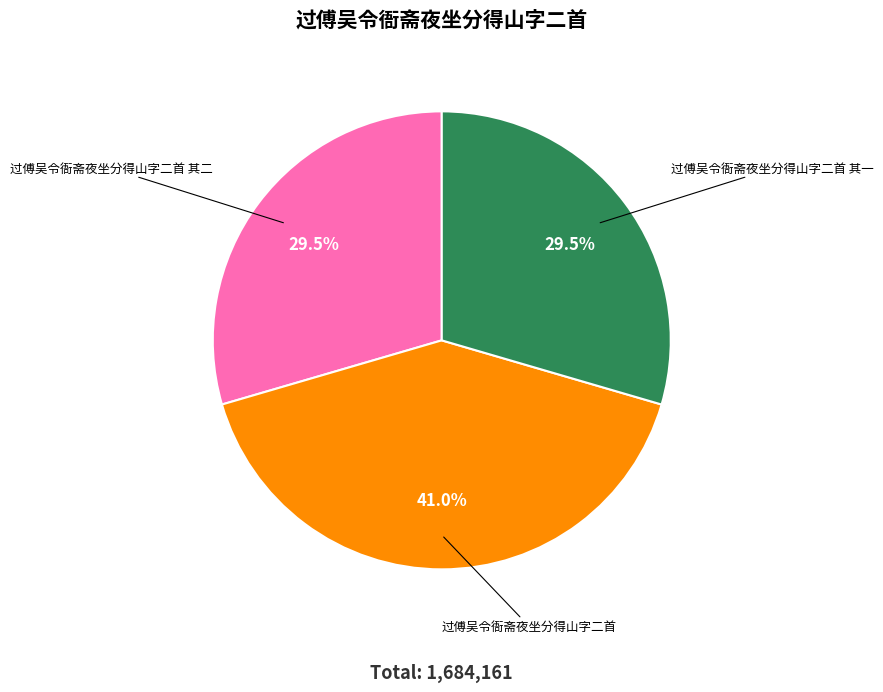

Which category has the biggest portion of the pie?

过傅吴令衙斋夜坐分得山字二首